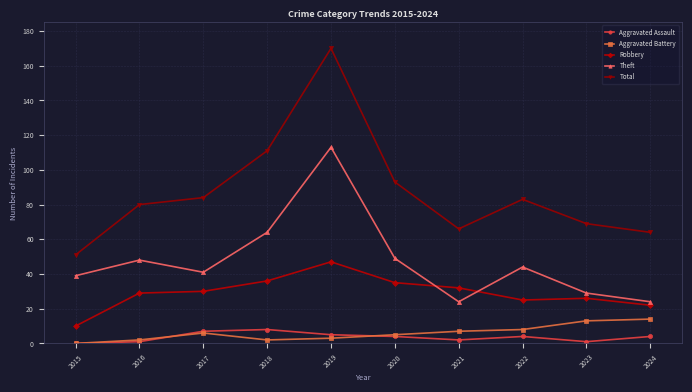

What is the sum of all Total values?

871